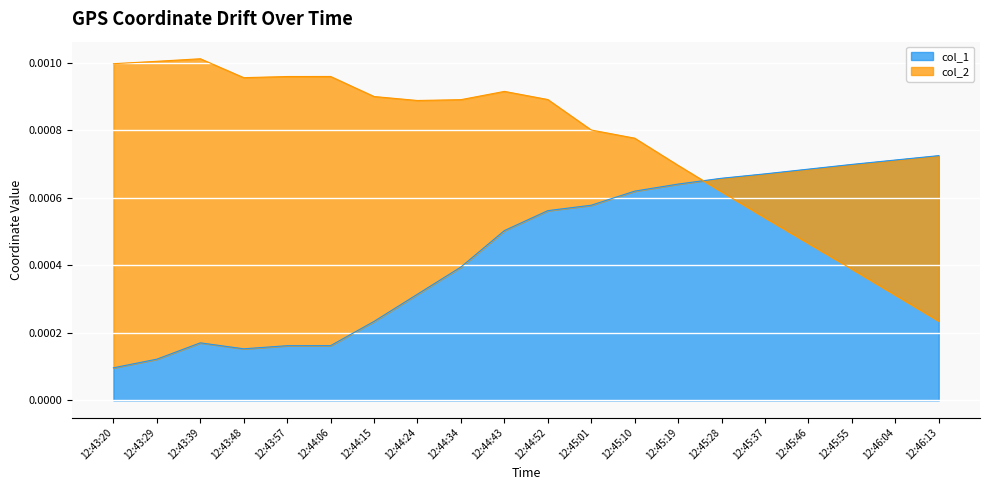

Between 12:46:04 and 12:45:46, which is larger?

12:46:04